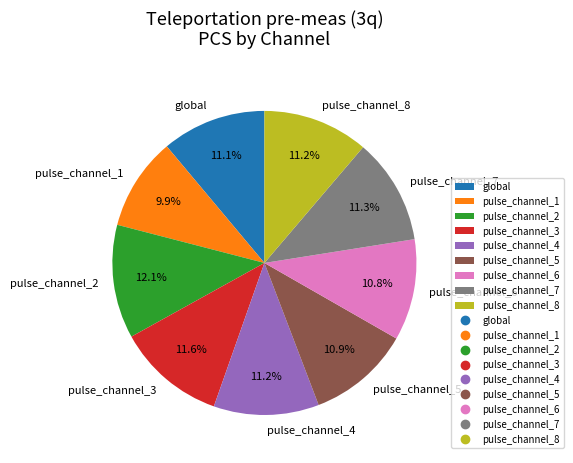

Do pulse_channel_5 and pulse_channel_6 together represent more than half of the pie?

No